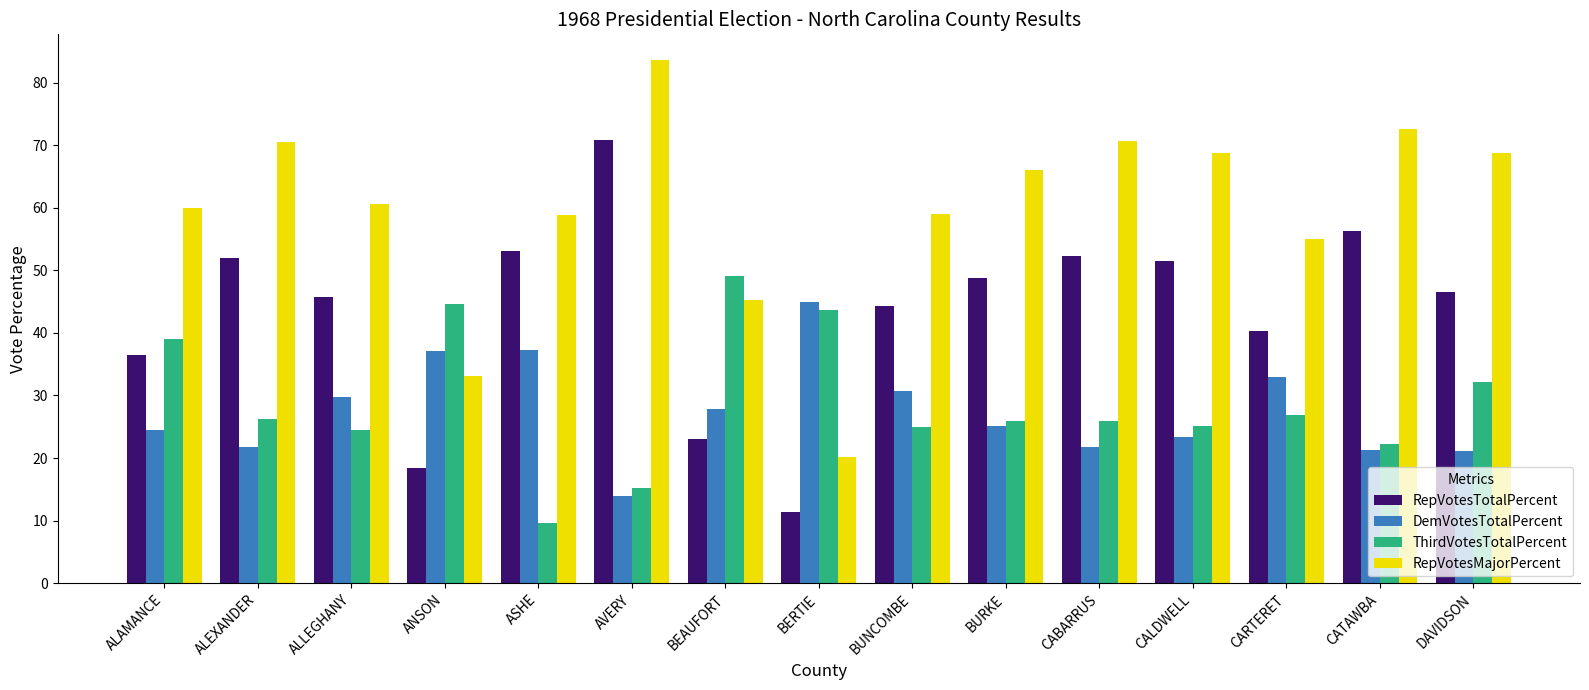

At which category is the sum across all series the highest?

AVERY